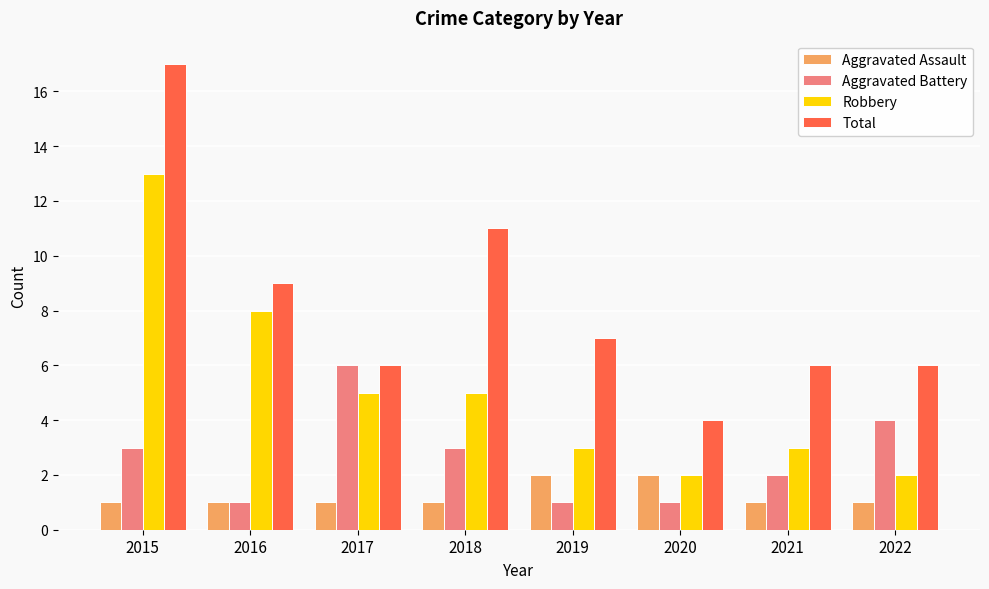

The Total series shows 8 at 2017. True or false?

False